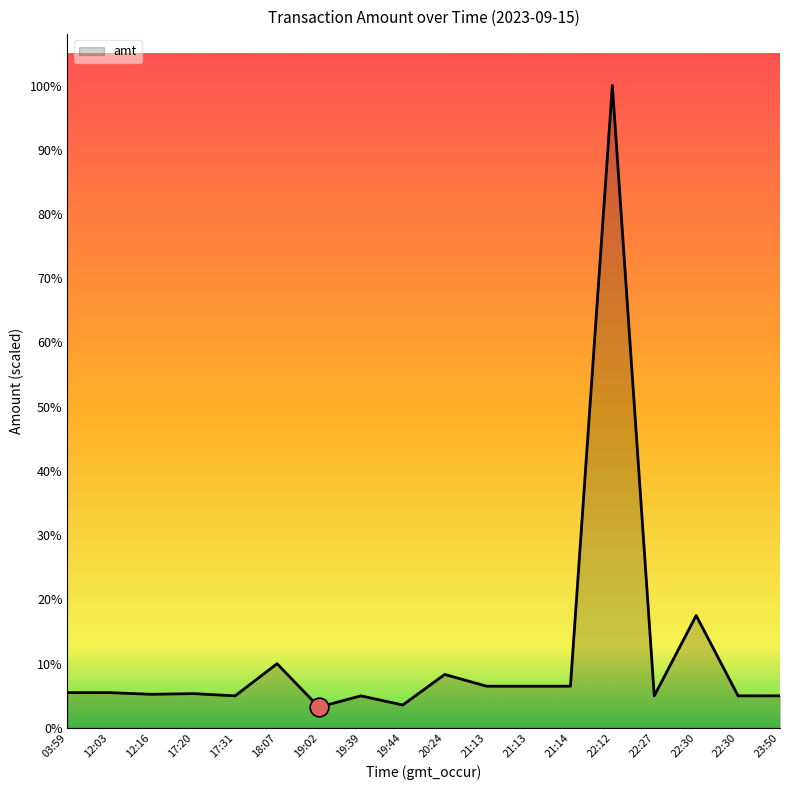

What is the ratio of the value at 17:20 to the value at 20:24?

0.6